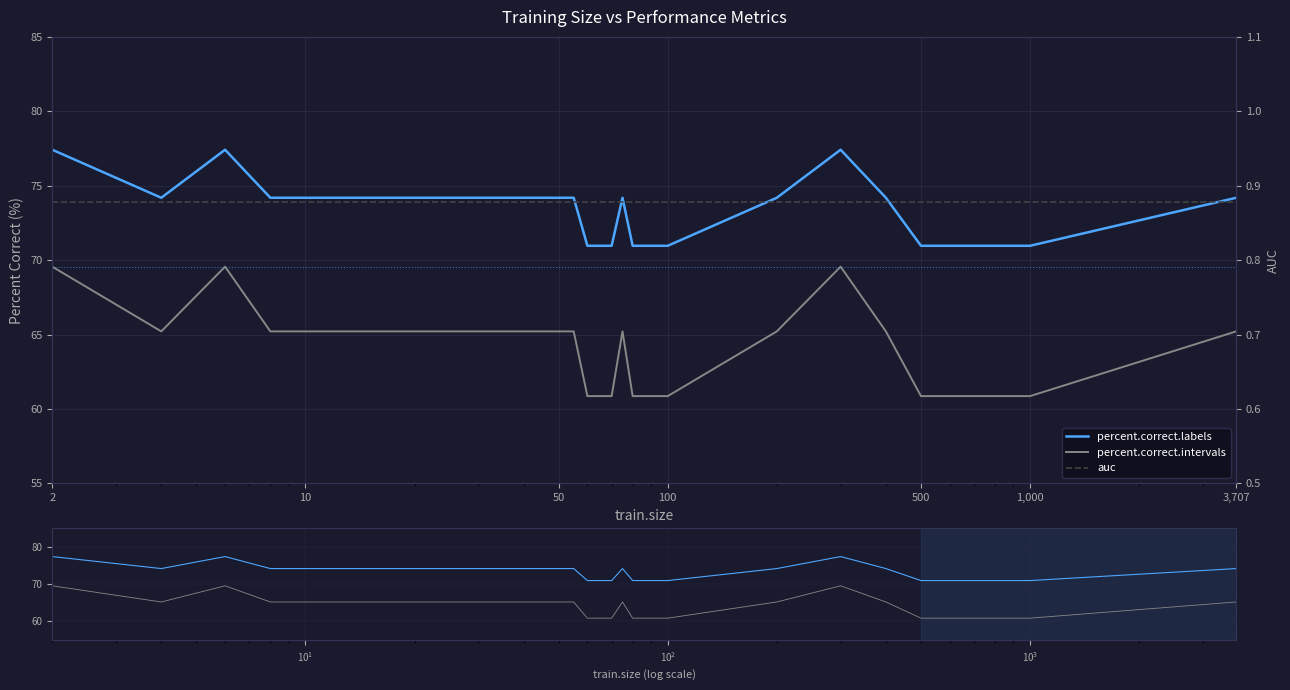

What is the average value of the percent.correct.intervals series?

63.9